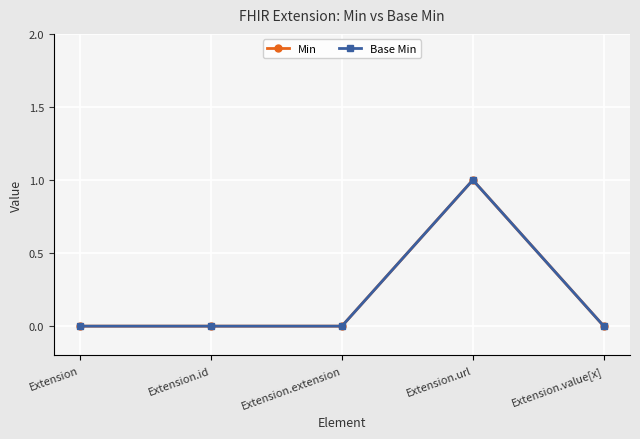

What is the sum of the Min values at Extension.url and Extension.value[x]?

1